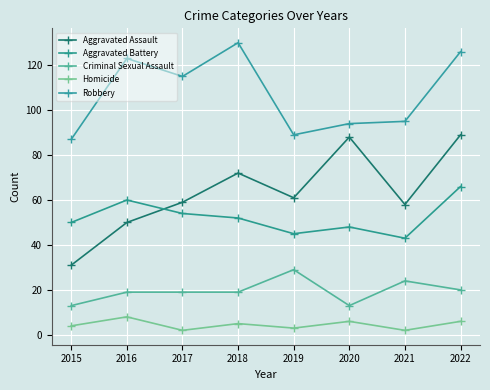

Which series changed the most between 2015 and 2022?

Aggravated Assault